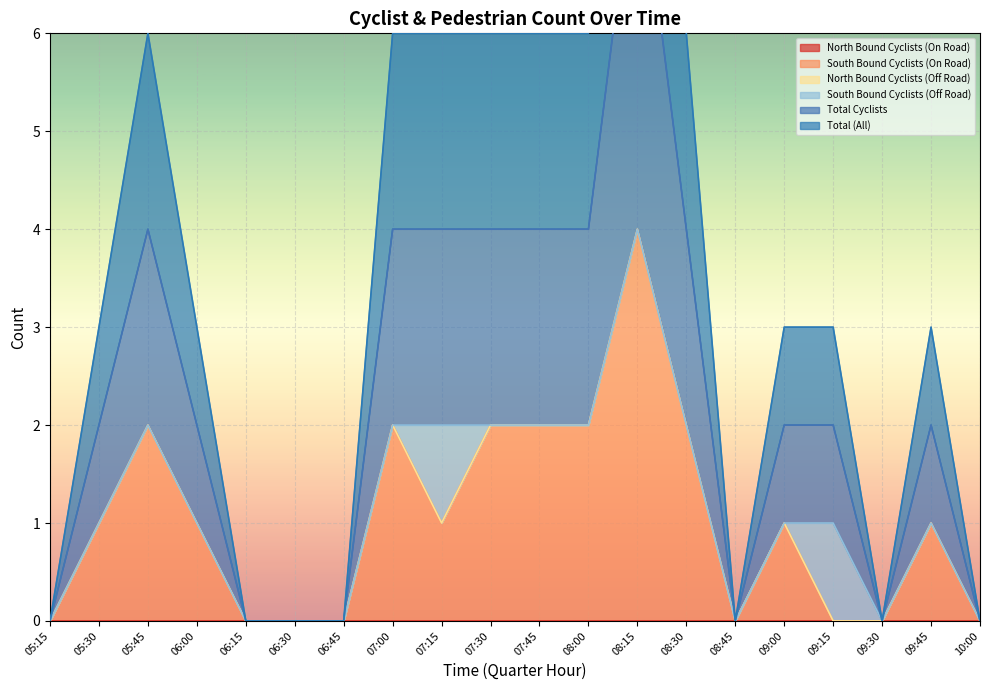

What is the label of the 16th point from the right?

06:15